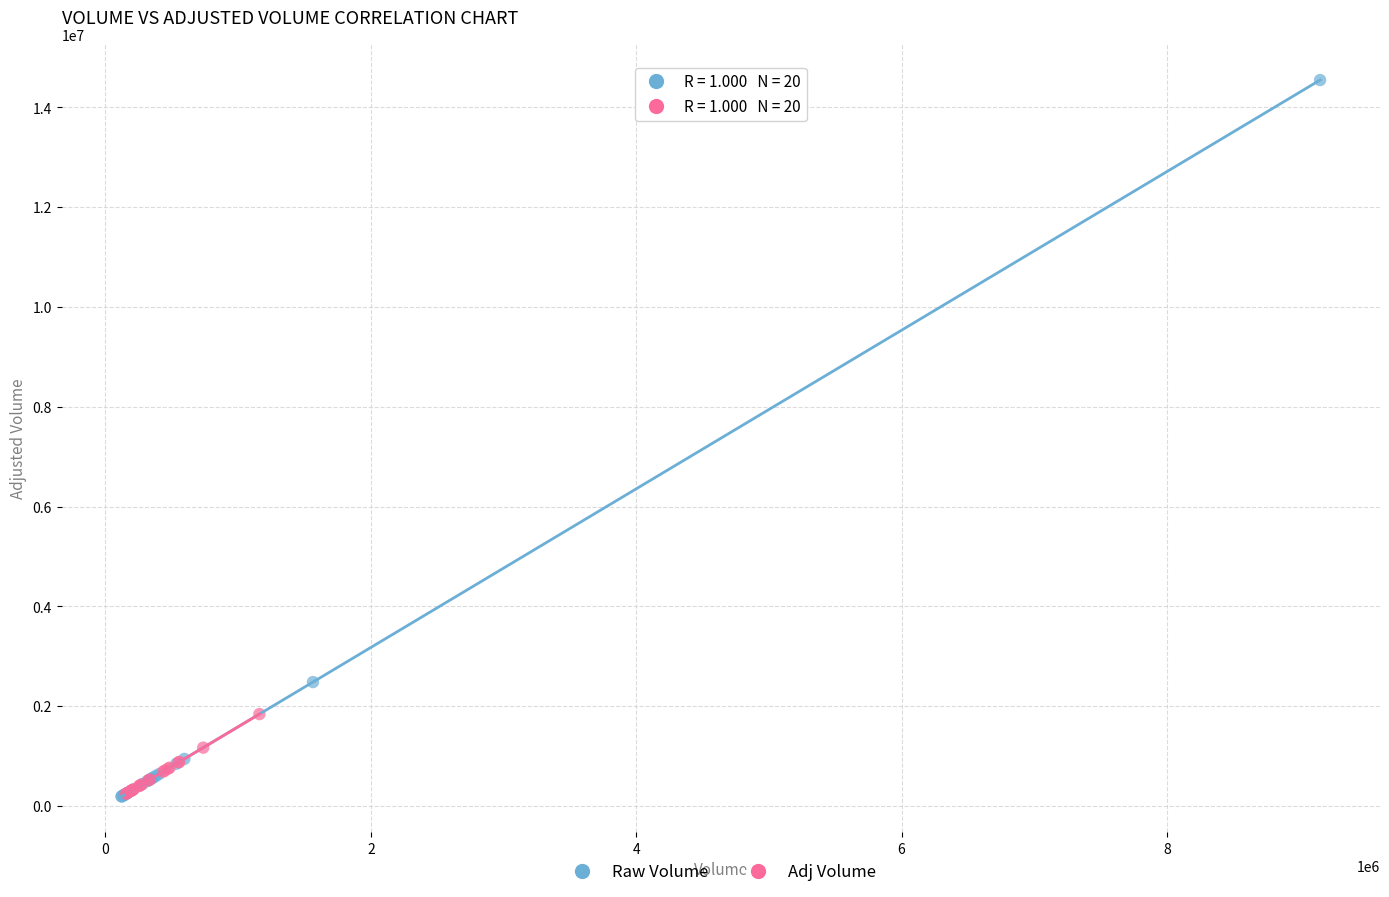

Which series has the largest Y range (max minus min)?

Raw Volume